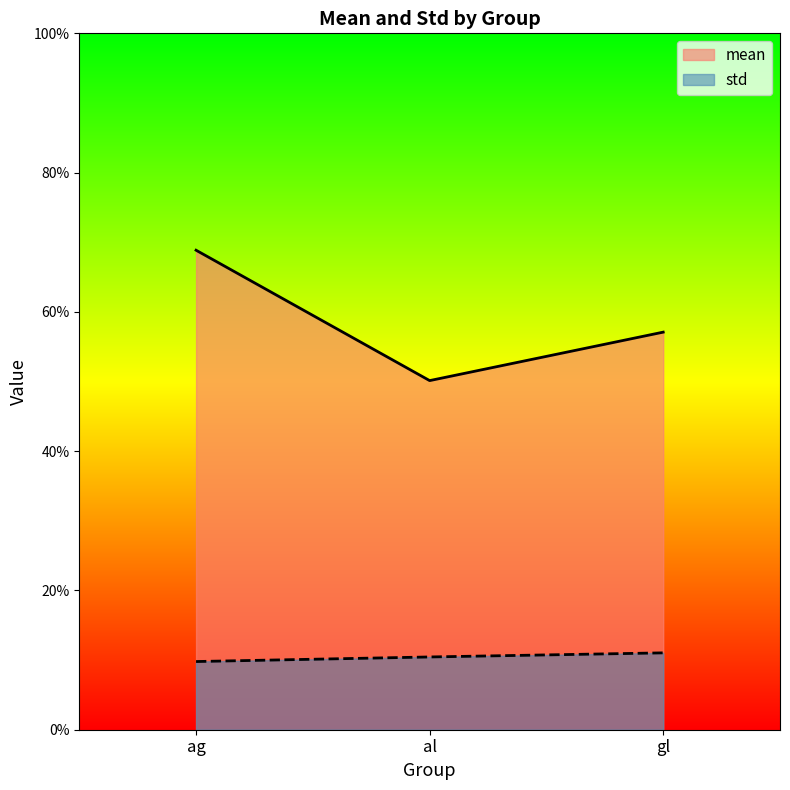

The std series shows 0.2 at gl. True or false?

False